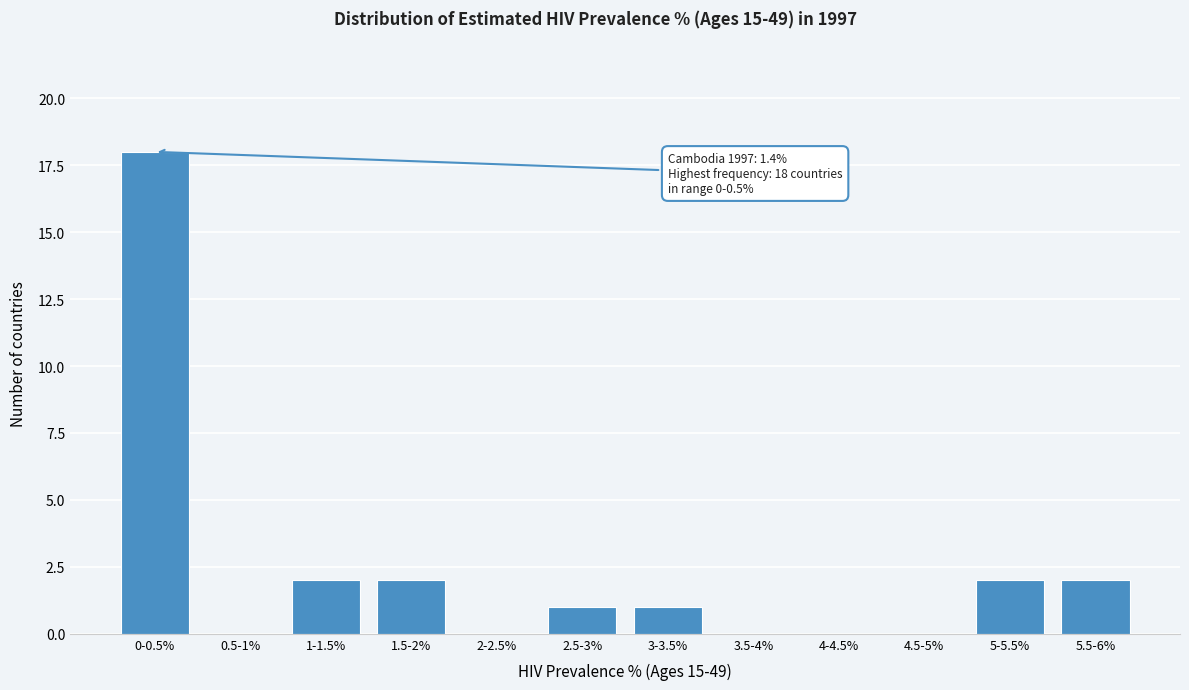

Reading left to right, list all the values displayed in this chart.

0-0.5%=18	0.5-1%=0	1-1.5%=2	1.5-2%=2	2-2.5%=0	2.5-3%=1	3-3.5%=1	3.5-4%=0	4-4.5%=0	4.5-5%=0	5-5.5%=2	5.5-6%=2